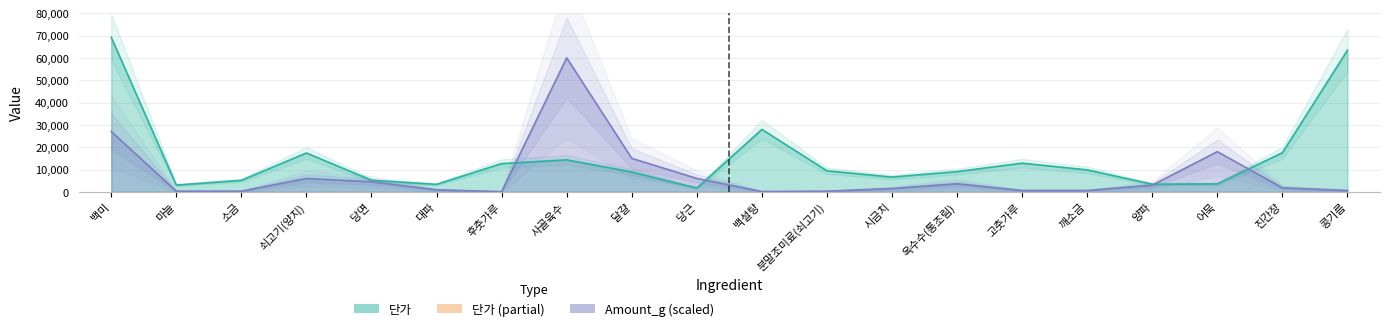

What position from the right is 소금?

18